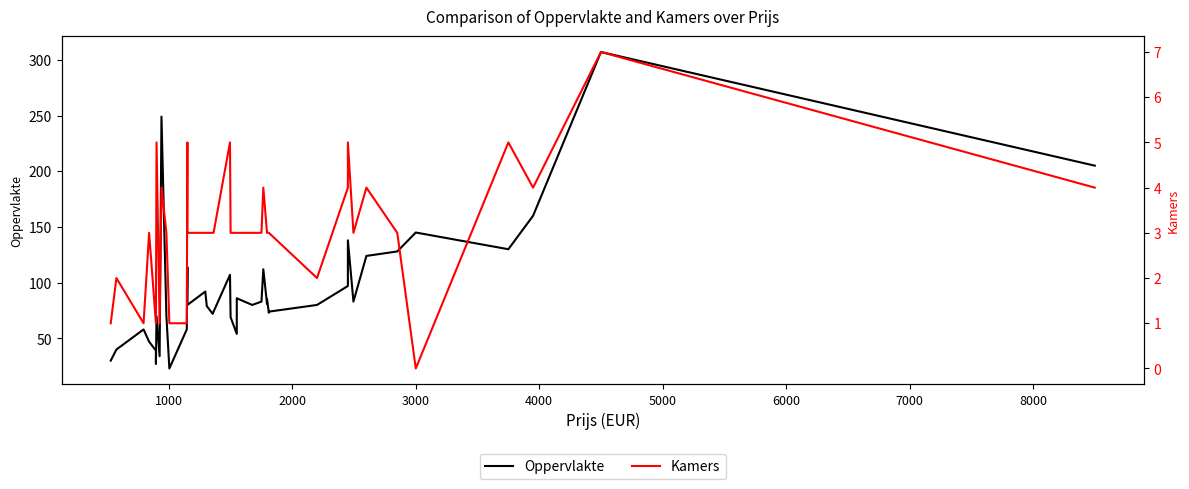

How many distinct data groups are displayed?

2